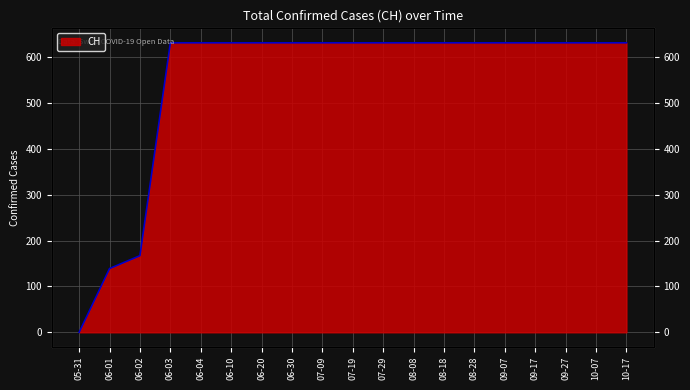

The chart shows a value of 181 at 09-07. True or false?

False